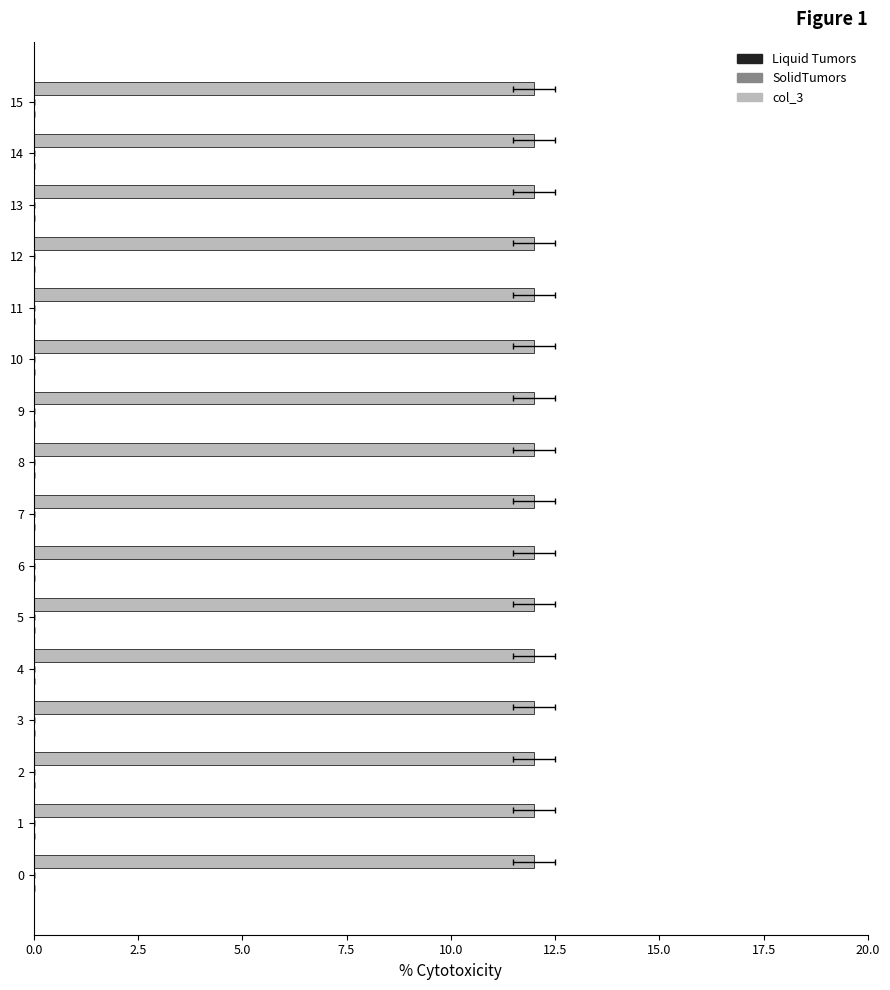

What is the spread (max minus min) of values at 5?

12